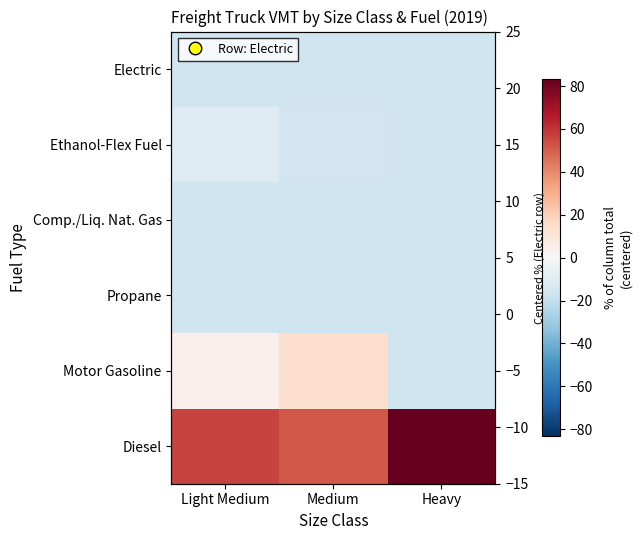

Between Light Medium and Heavy, which is larger?

Heavy